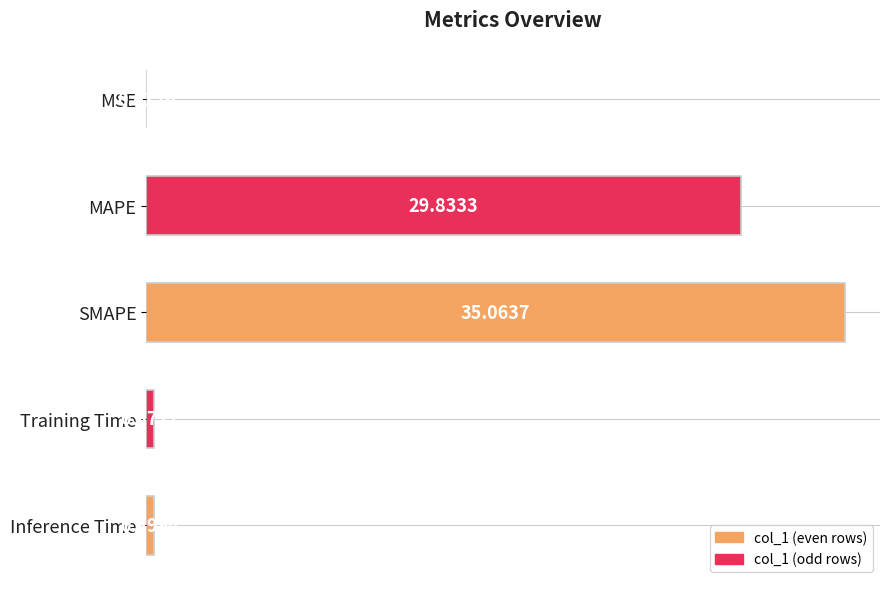

Which label corresponds to the largest value in the chart?

SMAPE